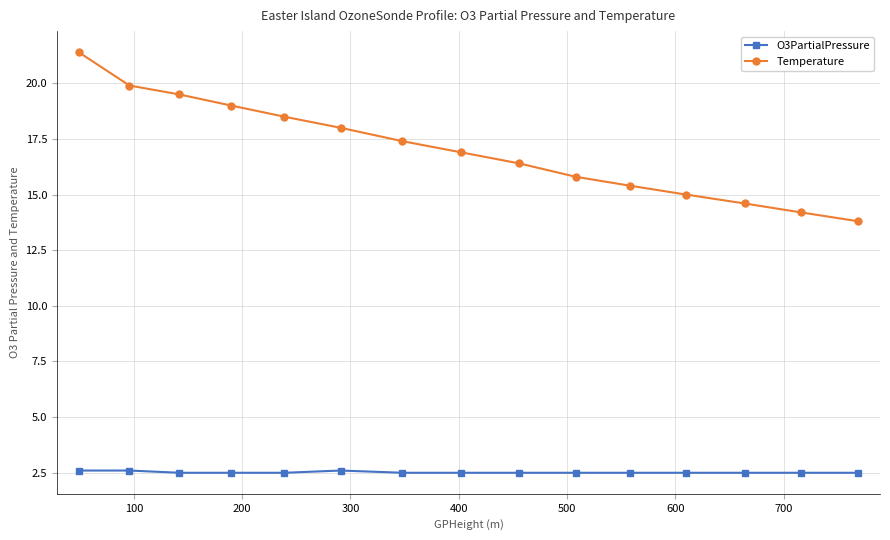

What is the value of the O3PartialPressure point at the 14th from the left?

2.5